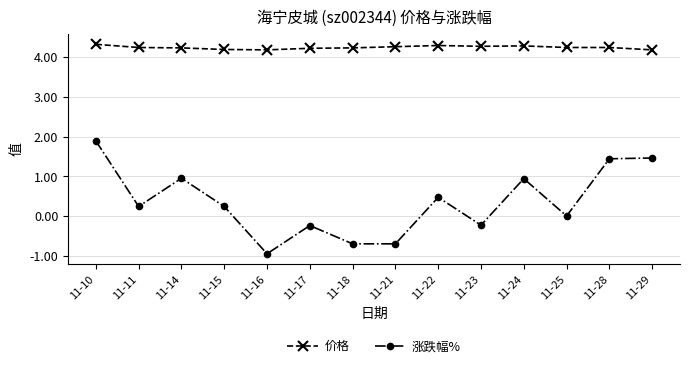

The value of 价格 at 11-18 is 4.2. True or false?

True